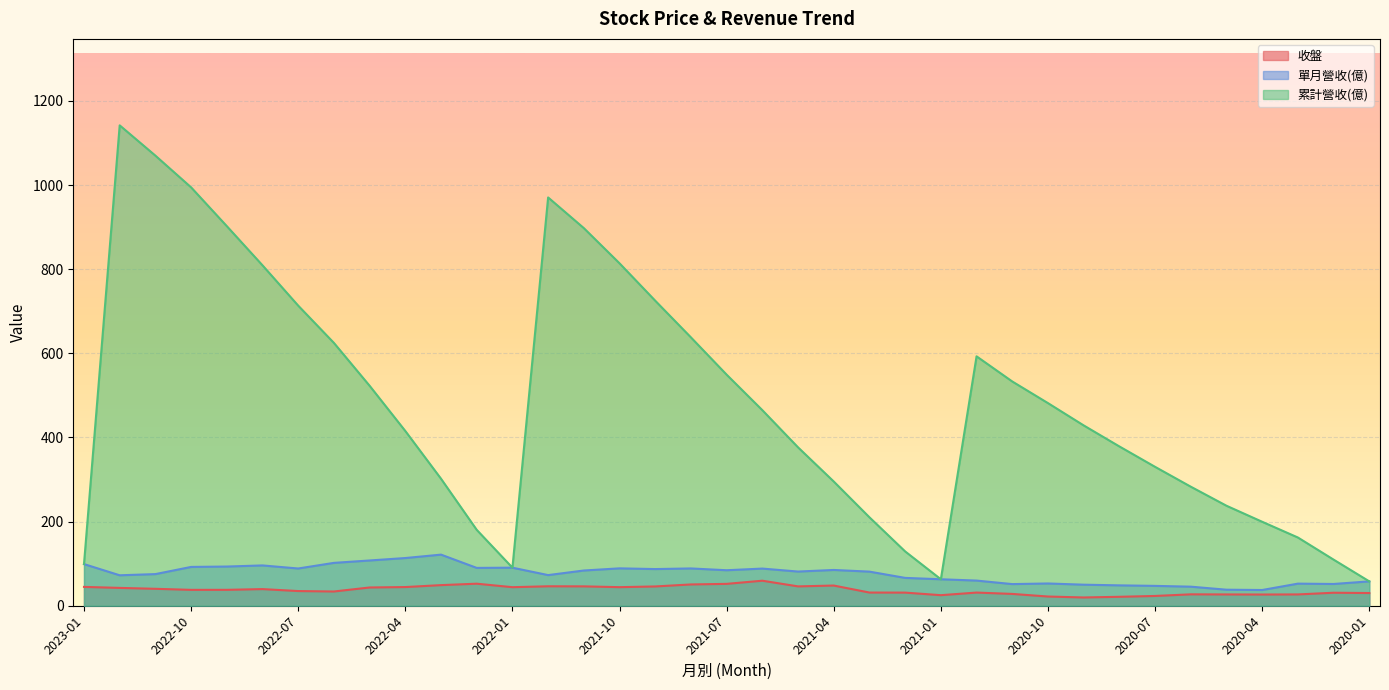

Rank the categories by 累計營收(億) value from highest to lowest.

2022-12, 2022-11, 2022-10, 2021-12, 2022-09, 2021-11, 2021-10, 2022-08, 2021-09, 2022-07, 2021-08, 2022-06, 2020-12, 2021-07, 2020-11, 2022-05, 2020-10, 2021-06, 2020-09, 2022-04, 2020-08, 2021-05, 2020-07, 2022-03, 2021-04, 2020-06, 2020-05, 2021-03, 2020-04, 2022-02, 2020-03, 2021-02, 2020-02, 2023-01, 2022-01, 2021-01, 2020-01